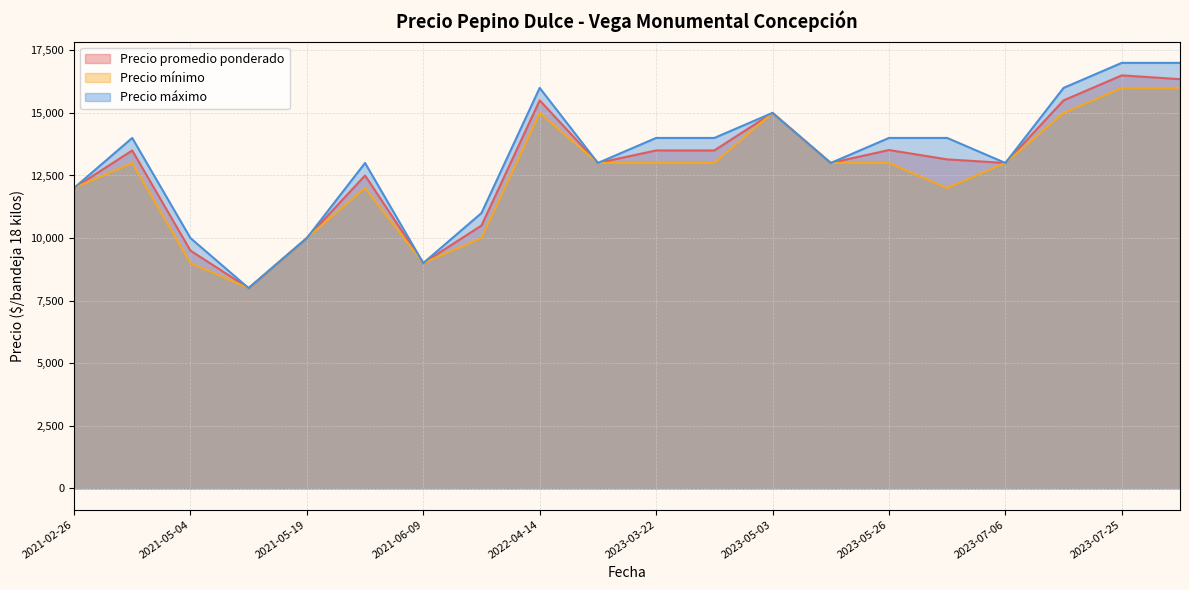

What is the maximum value shown in the chart?

17000